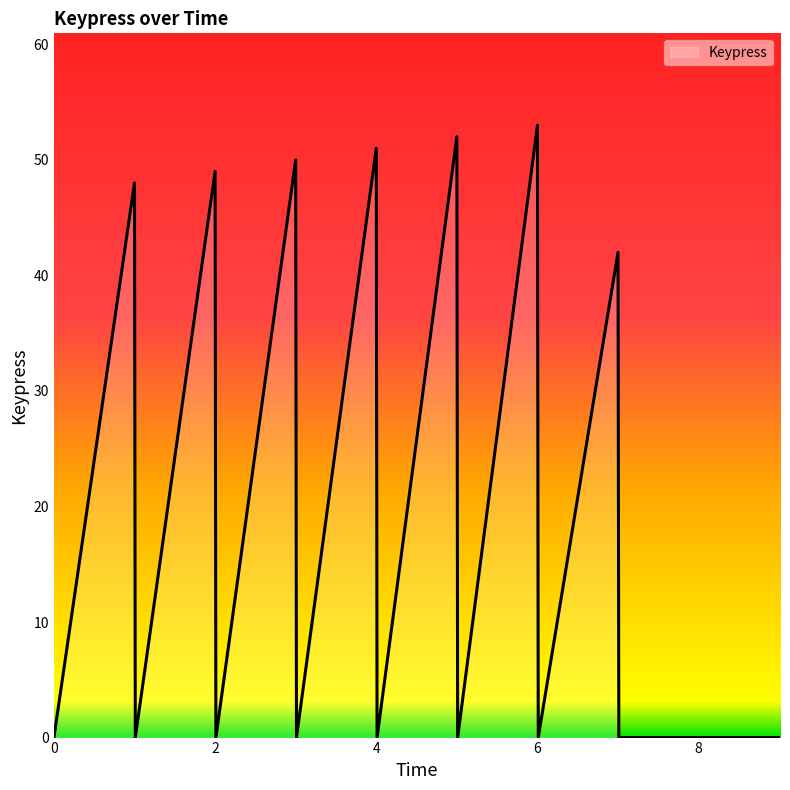

What is the difference between the maximum and minimum values?

53